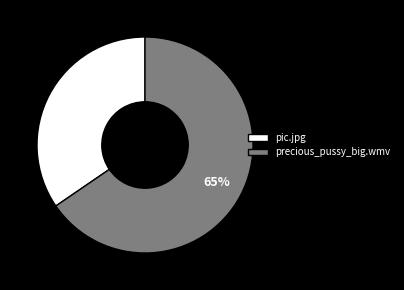

Which category accounts for the majority?

precious_pussy_big.wmv